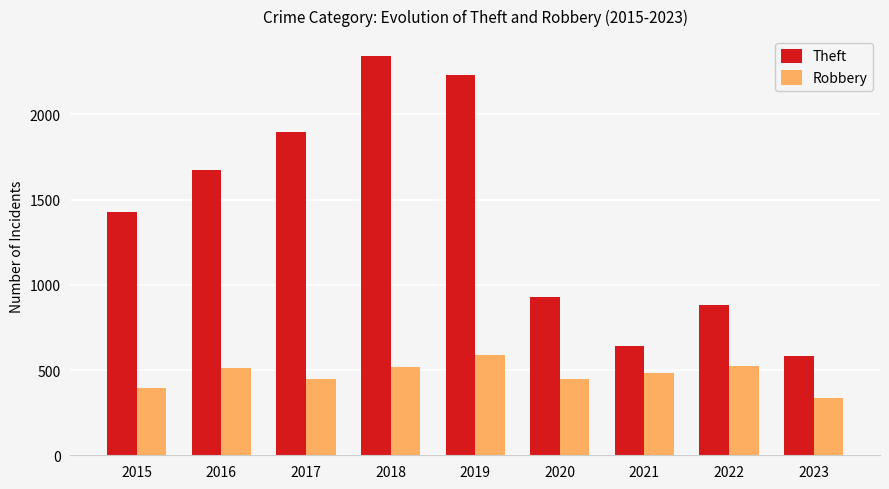

What is the approximate value of Theft at 2017, to the nearest 10?

1900